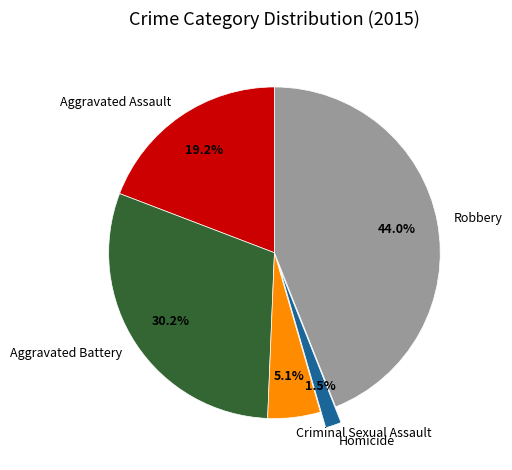

Is Aggravated Battery the majority of the pie?

No